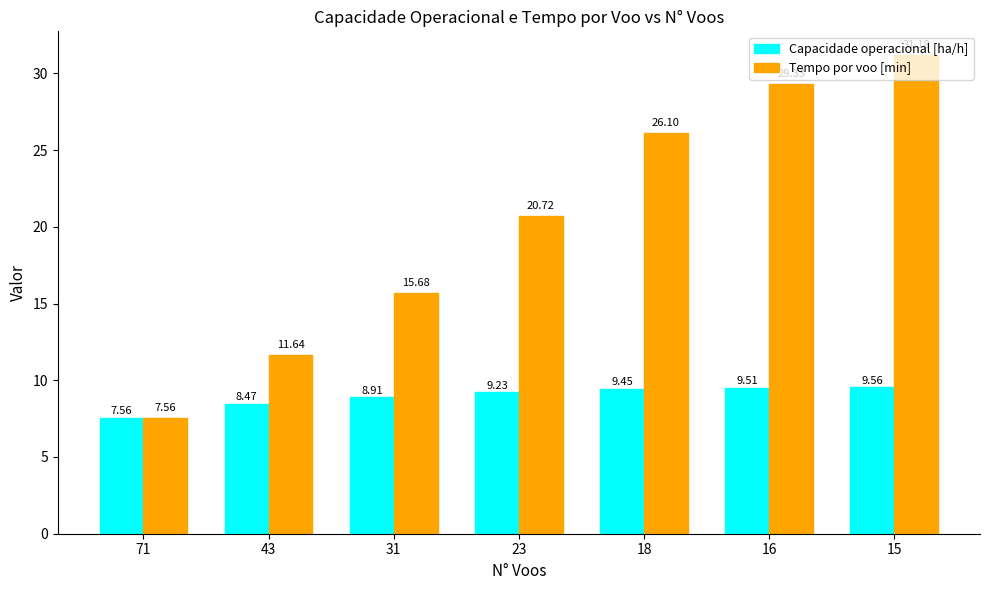

List the labels in order of Tempo por voo [min] value, largest first.

15, 16, 18, 23, 31, 43, 71